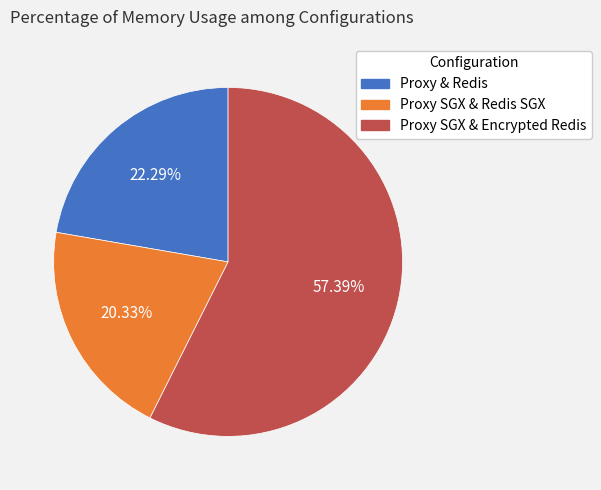

True or false: Proxy & Redis accounts for 22% of the total.

True